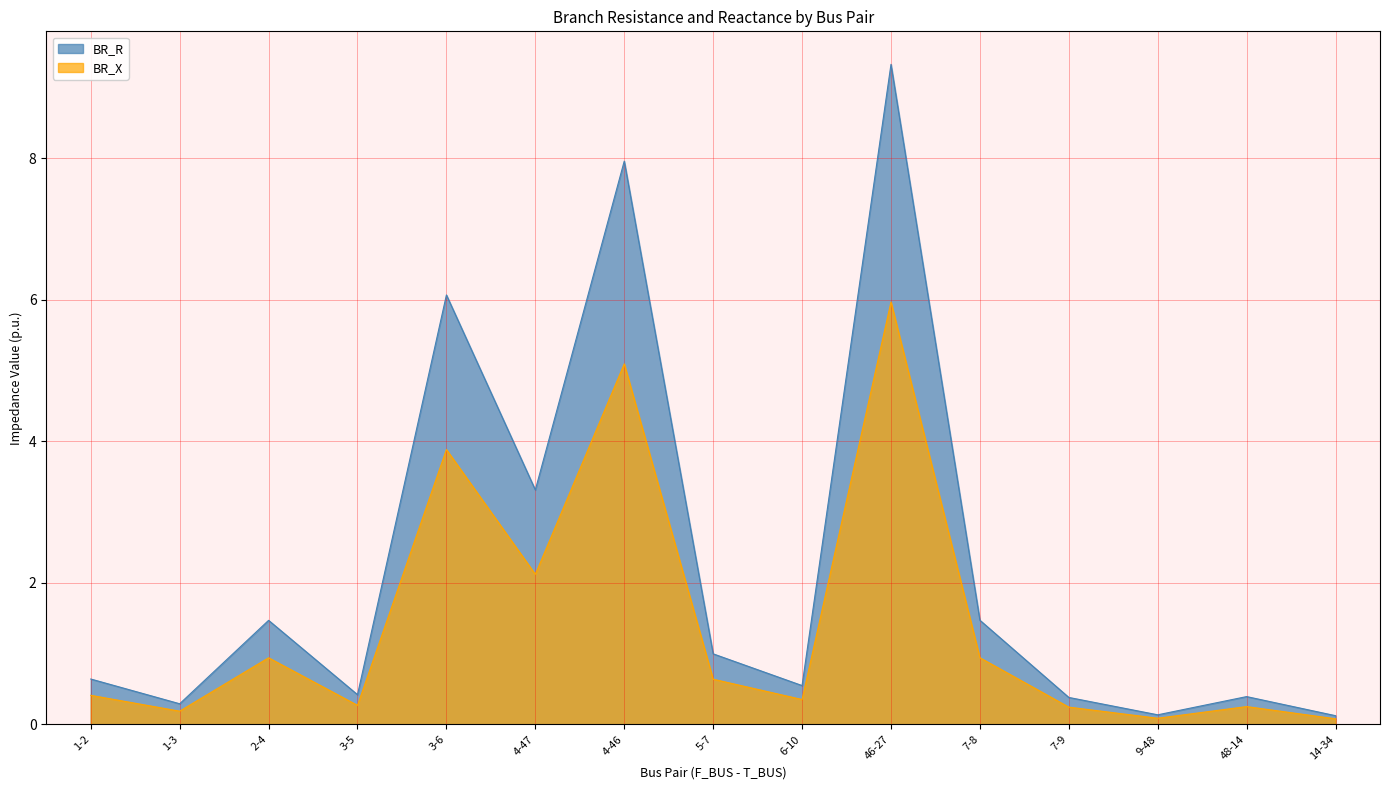

Which series has the largest total across all categories?

BR_R